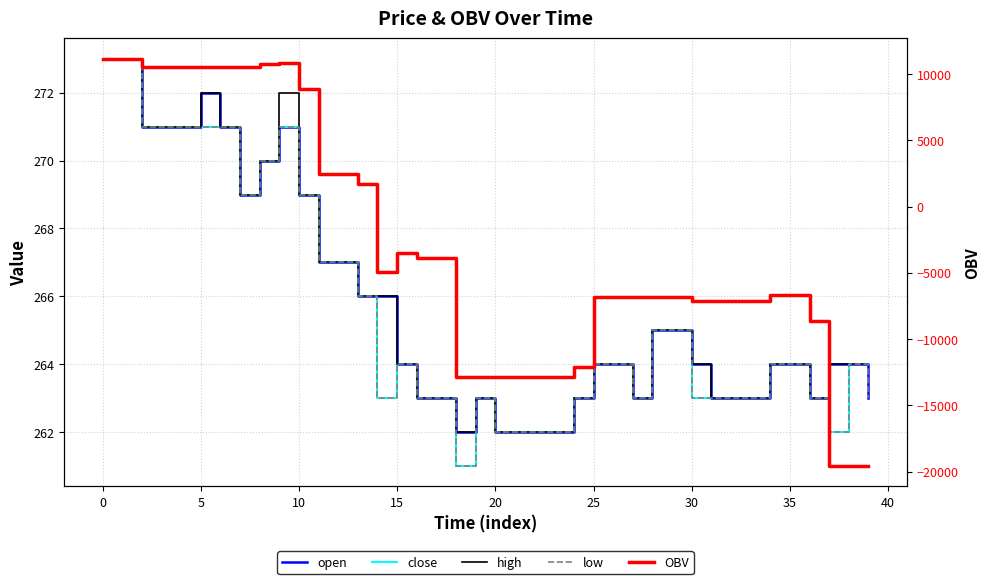

How many intersections are there between OBV and low?

1